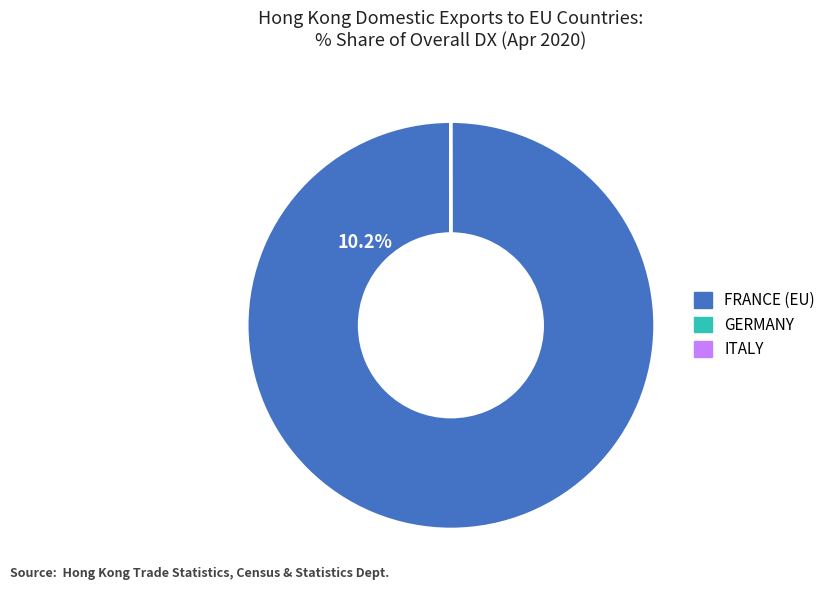

The GERMANY slice represents 1% of the pie. True or false?

False